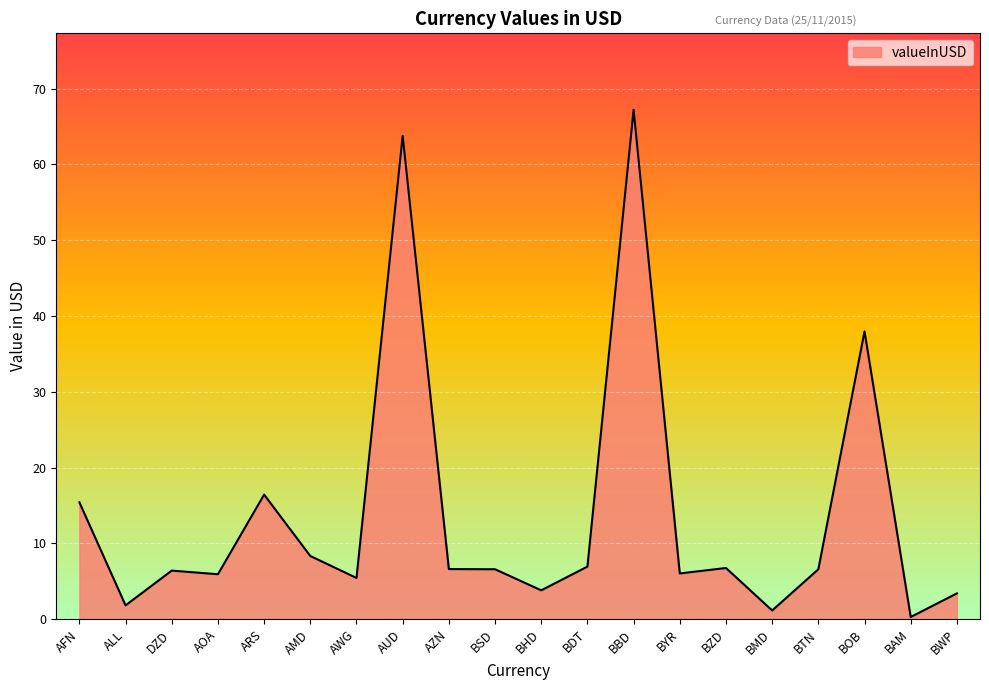

How many lines are shown in the chart?

1